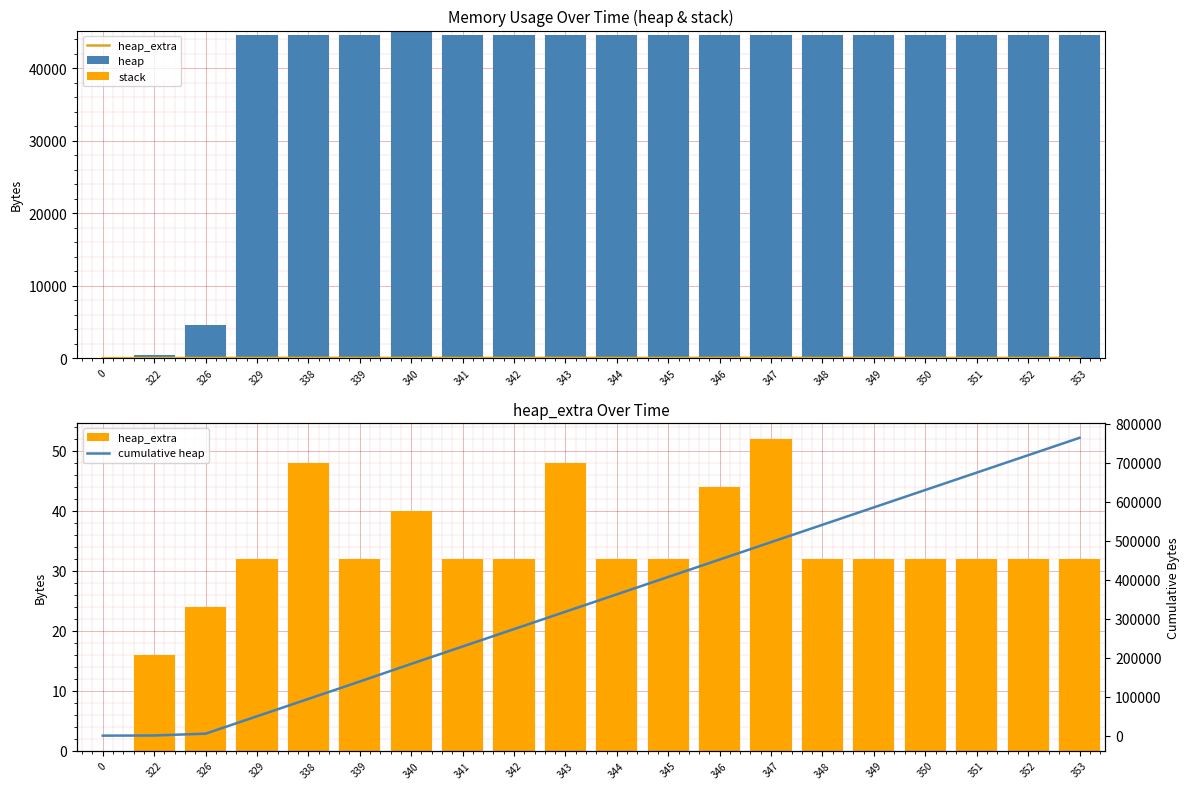

Reading left to right, what are all the values shown in this chart?

heap_extra: 0=0	322=16	326=24	329=32	338=48	339=32	340=40	341=32	342=32	343=48	344=32	345=32	346=44	347=52	348=32	349=32	350=32	351=32	352=32	353=32
heap: 0=0	322=472	326=4568	329=44568	338=44576	339=44568	340=45192	341=44568	342=44568	343=44576	344=44568	345=44568	346=44580	347=44588	348=44568	349=44568	350=44568	351=44568	352=44568	353=44568
stack: 0=0	322=0	326=0	329=0	338=0	339=0	340=0	341=0	342=0	343=0	344=0	345=0	346=0	347=0	348=0	349=0	350=0	351=0	352=0	353=0
cumulative heap: 0=0	322=472	326=5040	329=49608	338=94184	339=138752	340=183944	341=228512	342=273080	343=317656	344=362224	345=406792	346=451372	347=495960	348=540528	349=585096	350=629664	351=674232	352=718800	353=763368